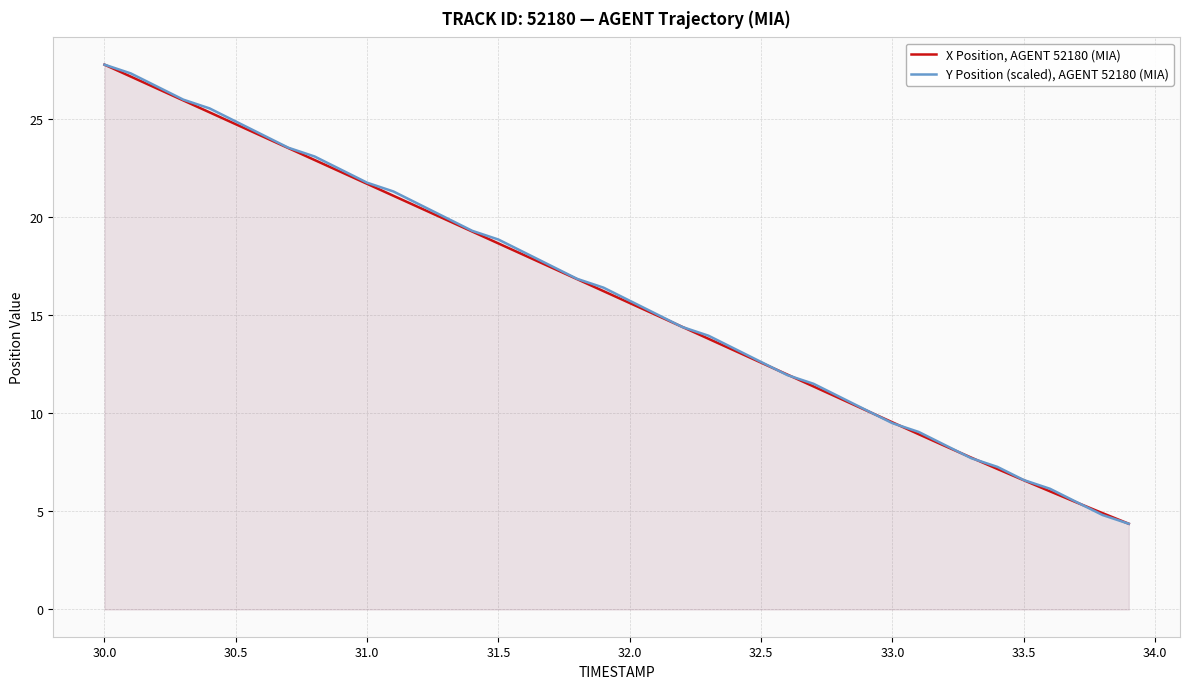

At how many categories does at least one series exceed 15?

22